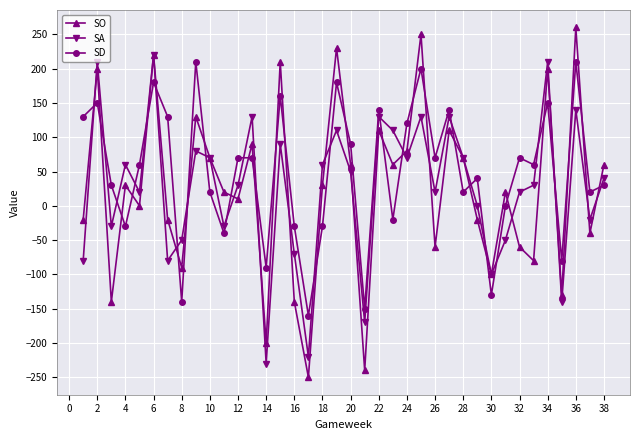

What is the average value of the SO series?

24